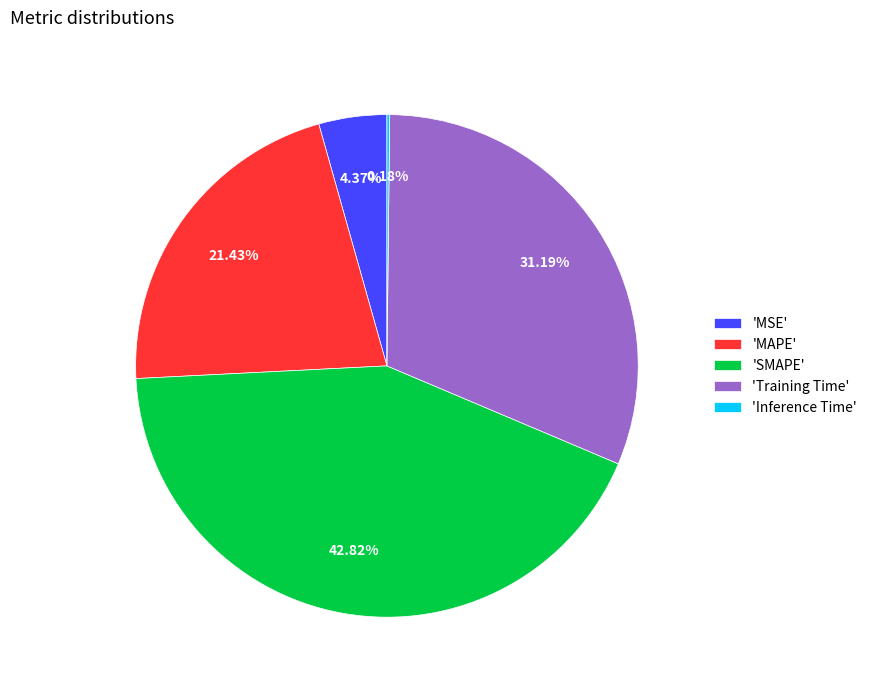

Does any single category account for the majority?

No